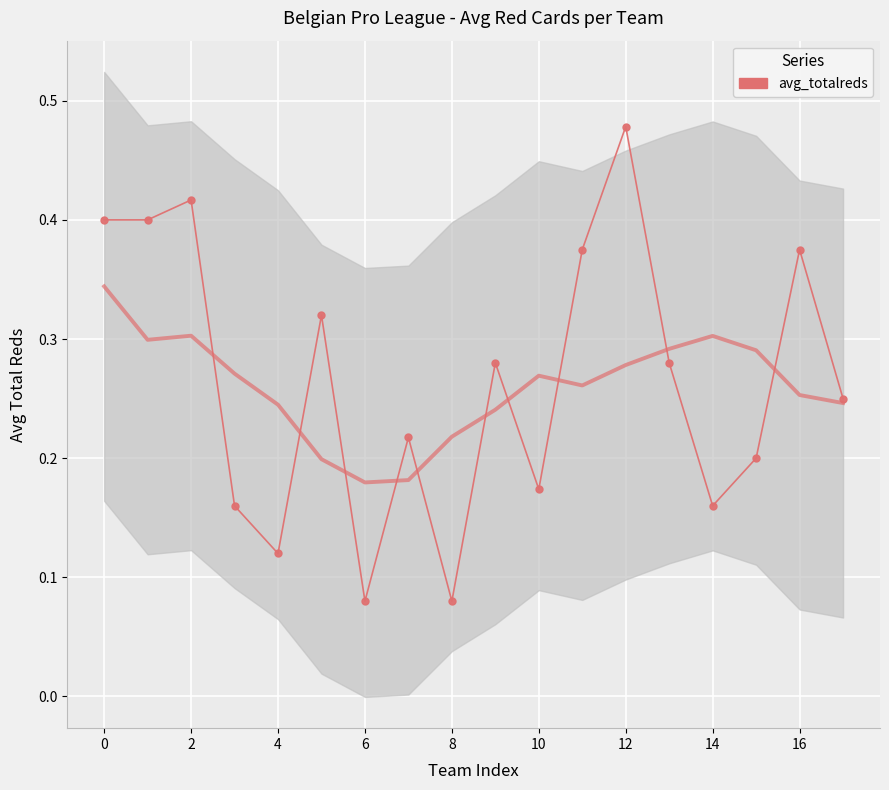

Read the value at 13.

0.3